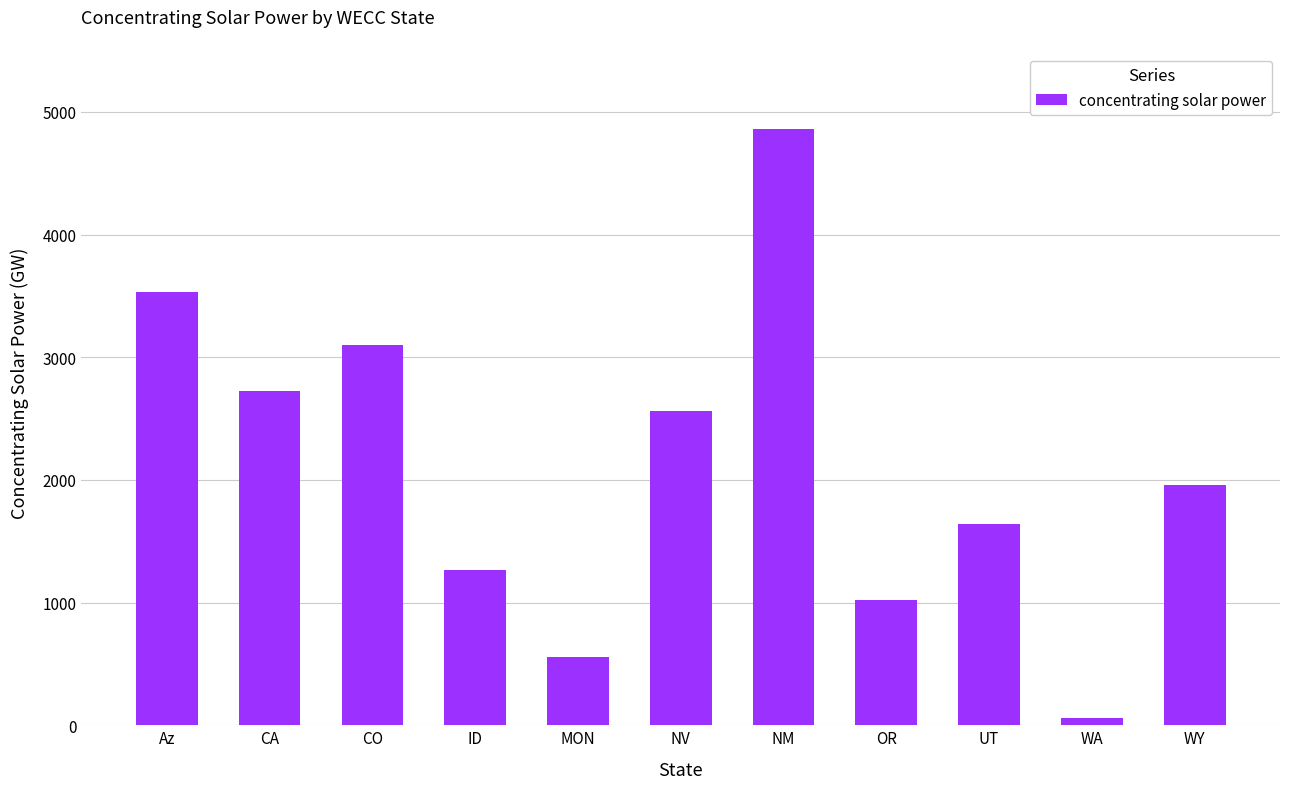

True or false: the data shows 111 at MON.

False